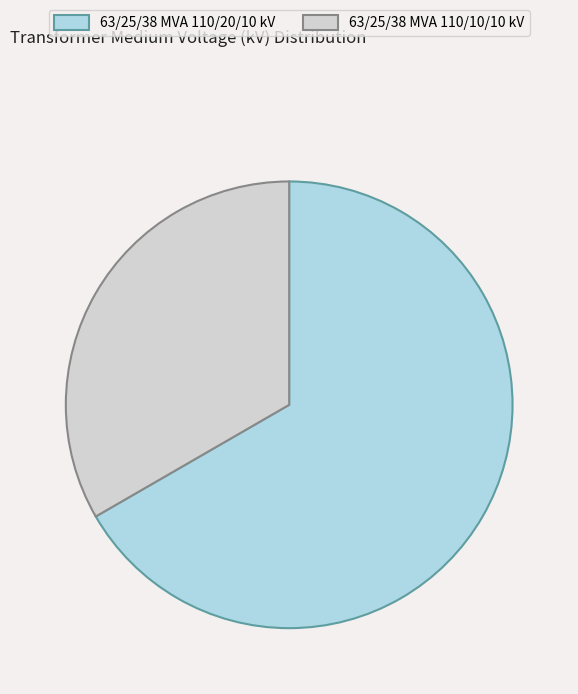

Count the number of slices in the pie.

2